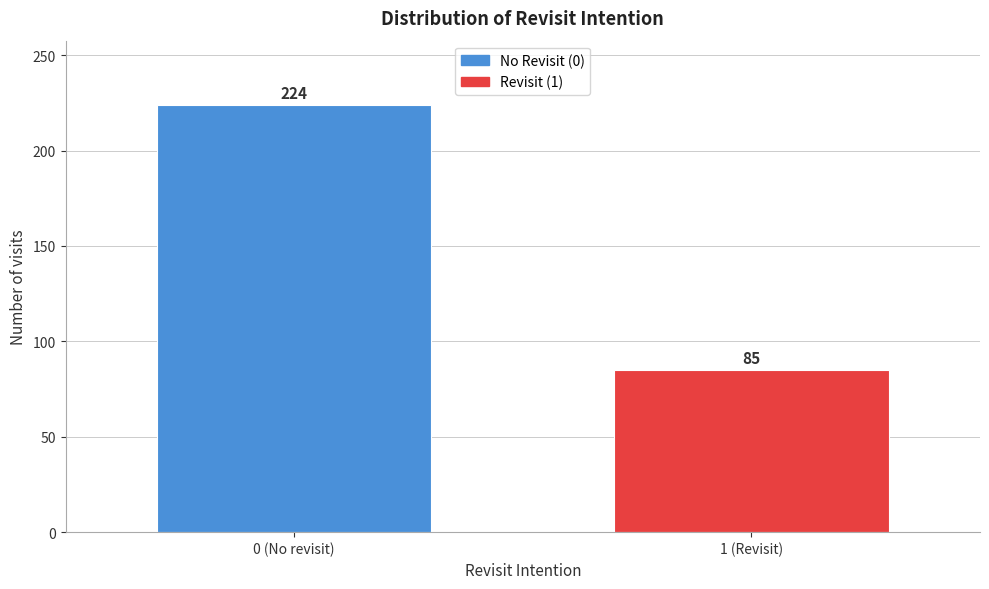

Reading right to left, extract all data points from this chart.

1 (Revisit)=85	0 (No revisit)=224